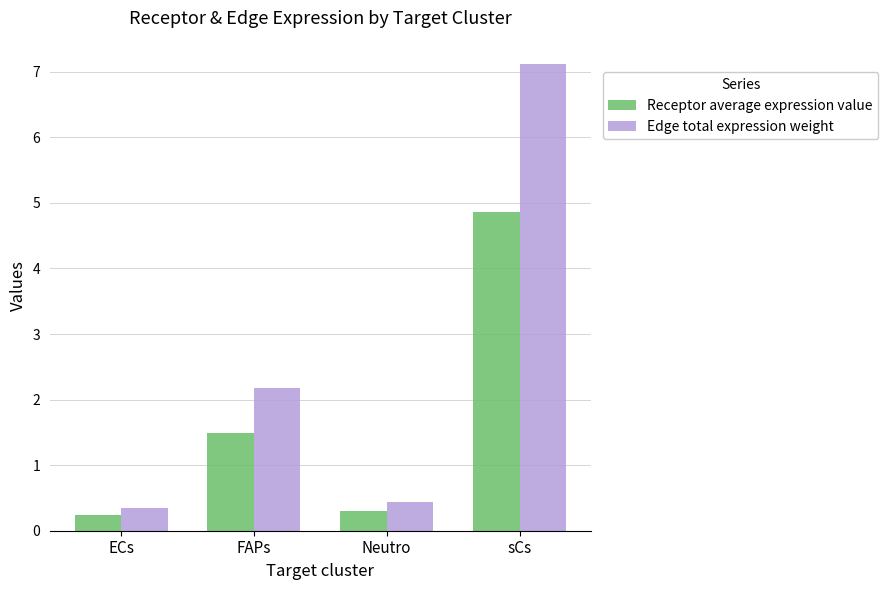

Are the bars horizontal?

No